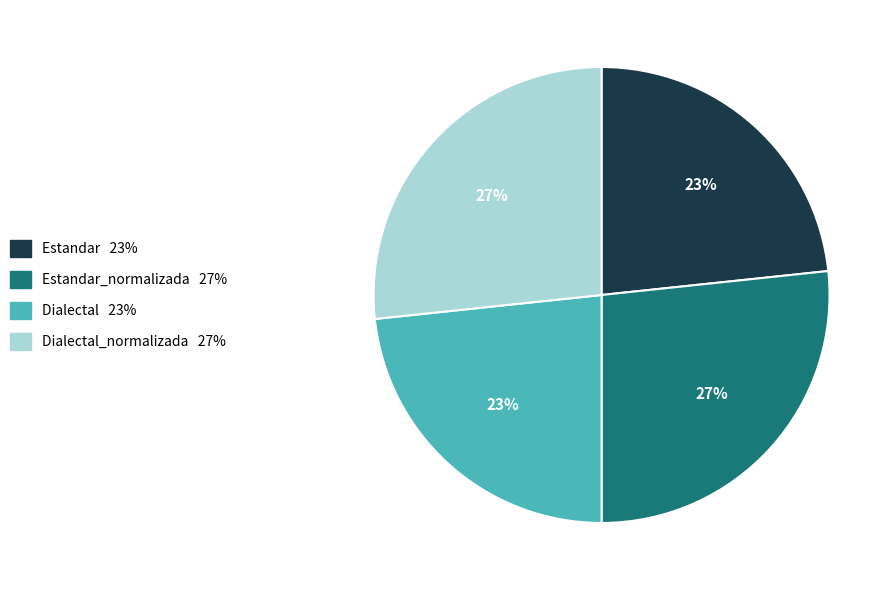

Does any single category account for the majority?

No